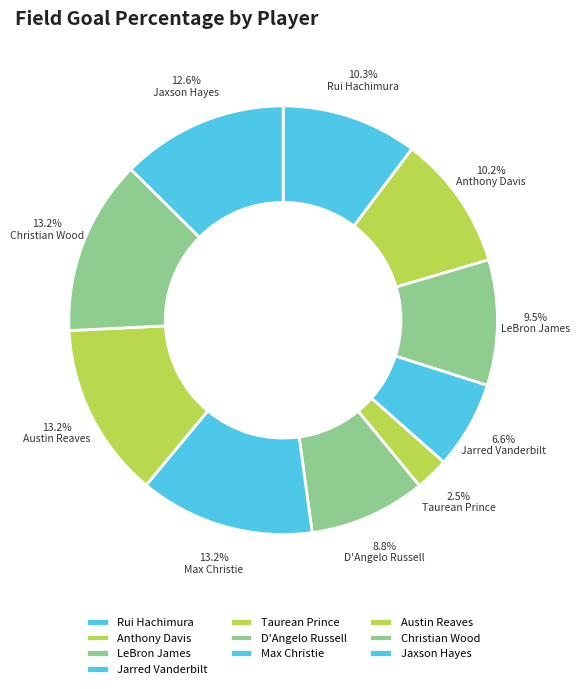

Rank the categories by value from highest to lowest.

Max Christie, Austin Reaves, Christian Wood, Jaxson Hayes, Rui Hachimura, Anthony Davis, LeBron James, D'Angelo Russell, Jarred Vanderbilt, Taurean Prince